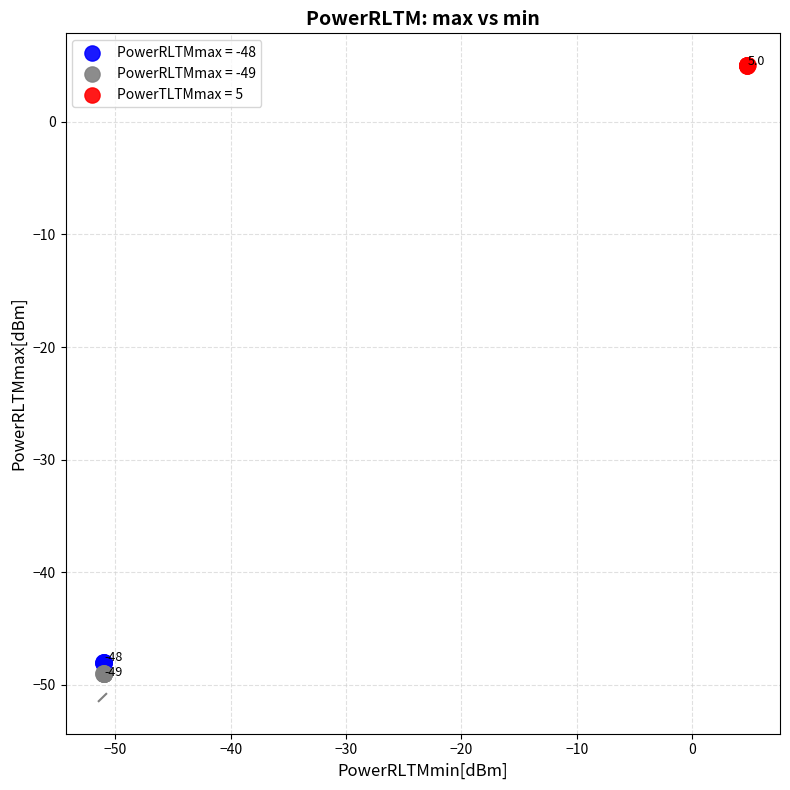

Which series reaches the maximum Y coordinate?

PowerTLTMmax = 5